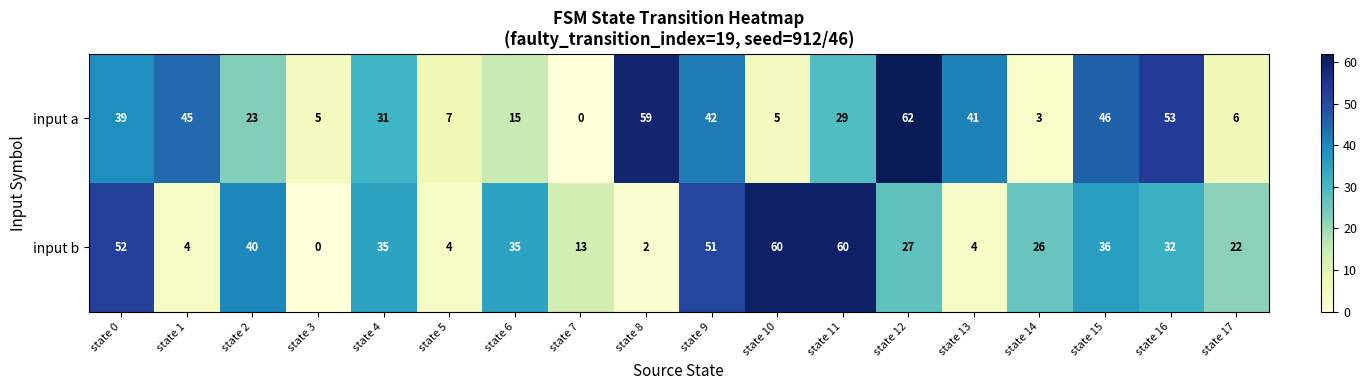

The input a series shows 3 at state 14. True or false?

True